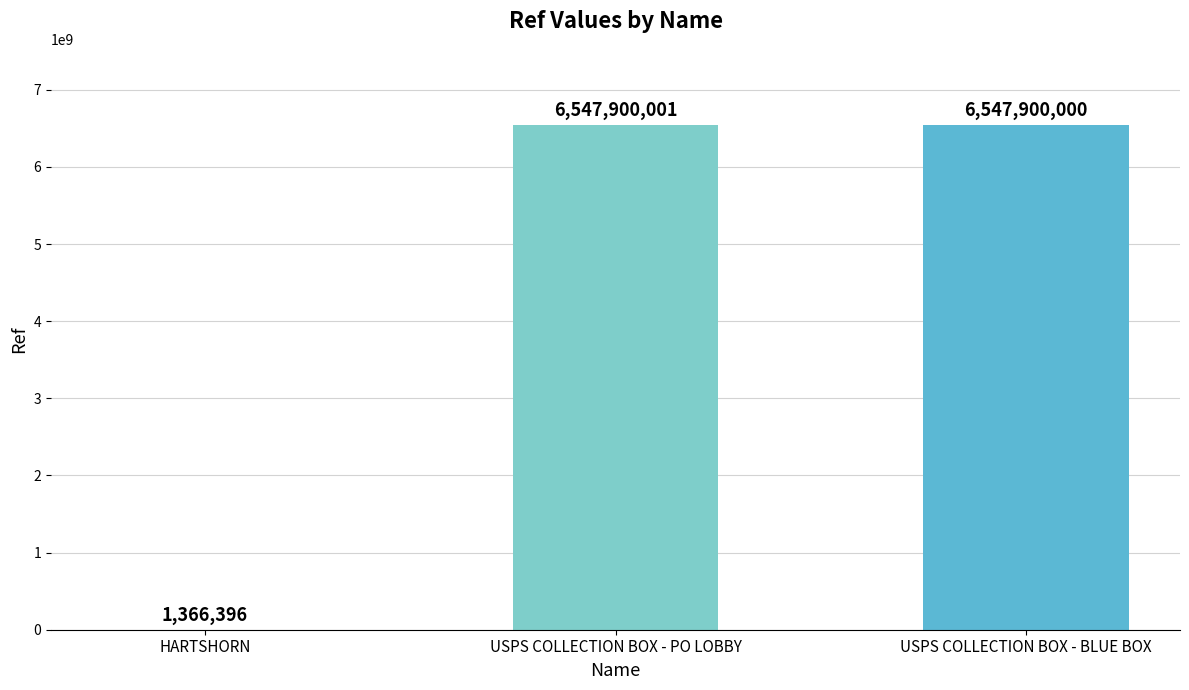

Which has a higher value, USPS COLLECTION BOX - PO LOBBY or USPS COLLECTION BOX - BLUE BOX?

USPS COLLECTION BOX - PO LOBBY